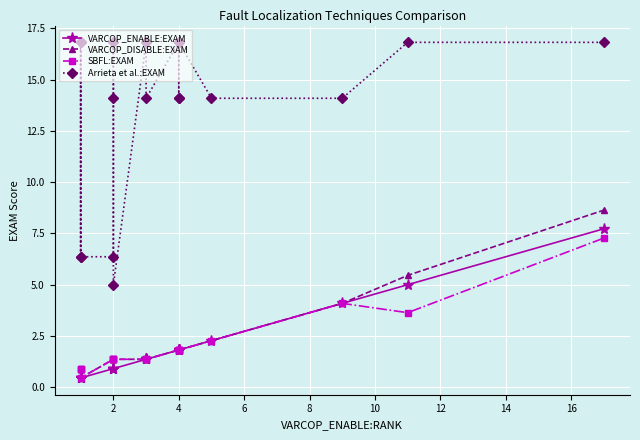

List the series in order of their peak value, lowest first.

SBFL:EXAM, VARCOP_ENABLE:EXAM, VARCOP_DISABLE:EXAM, Arrieta et al.:EXAM